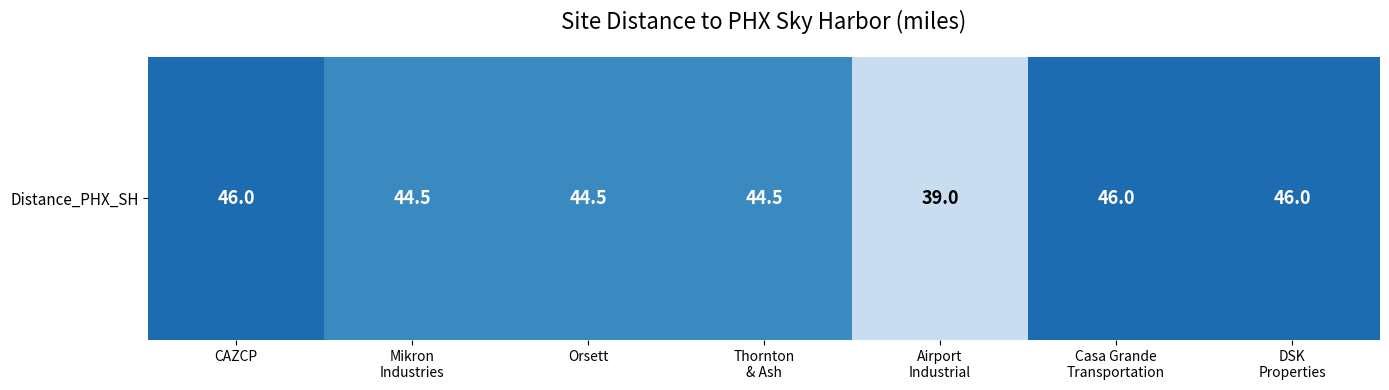

Which has a higher value, Mikron
Industries or Thornton
& Ash?

Mikron
Industries